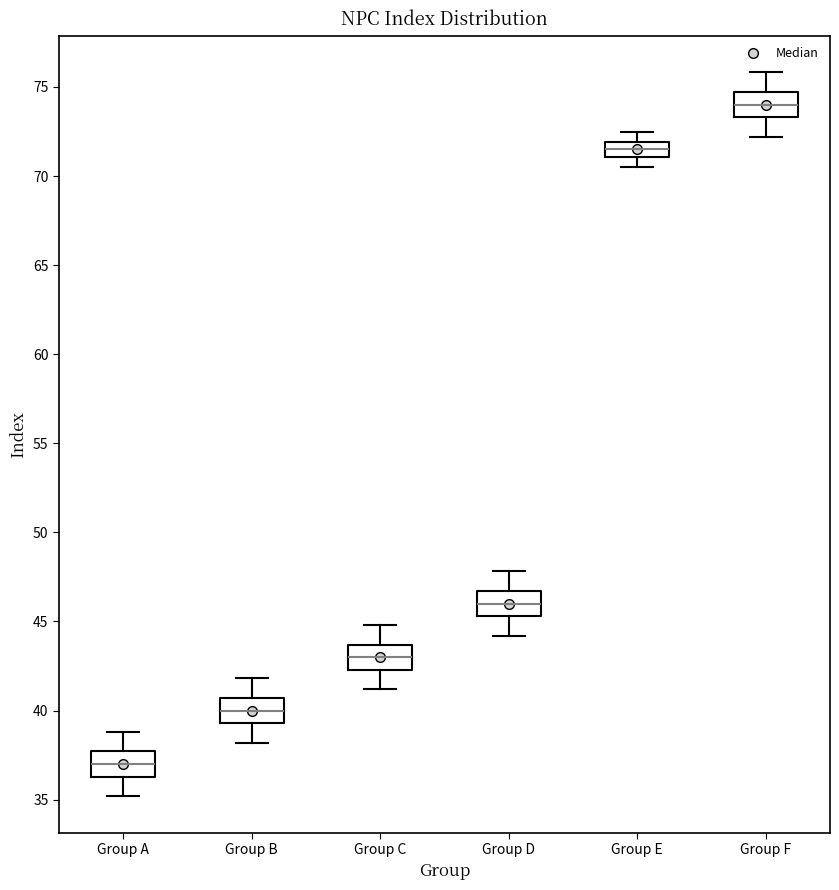

Reading left to right, read every box against the y-axis: the position of its median line, the range the box covers, and the ends of its whiskers. The values are not printed on the chart, so give them approximately, as read against the axis.

Group A: median 37.0, box 36.5 to 37.5, whiskers 35.0 to 39.0
Group B: median 40.0, box 39.5 to 40.5, whiskers 38.0 to 42.0
Group C: median 43.0, box 42.5 to 43.5, whiskers 41.0 to 45.0
Group D: median 46.0, box 45.5 to 46.5, whiskers 44.0 to 48.0
Group E: median 71.5, box 71.0 to 72.0, whiskers 70.5 to 72.5
Group F: median 74.0, box 73.5 to 74.5, whiskers 72.0 to 76.0